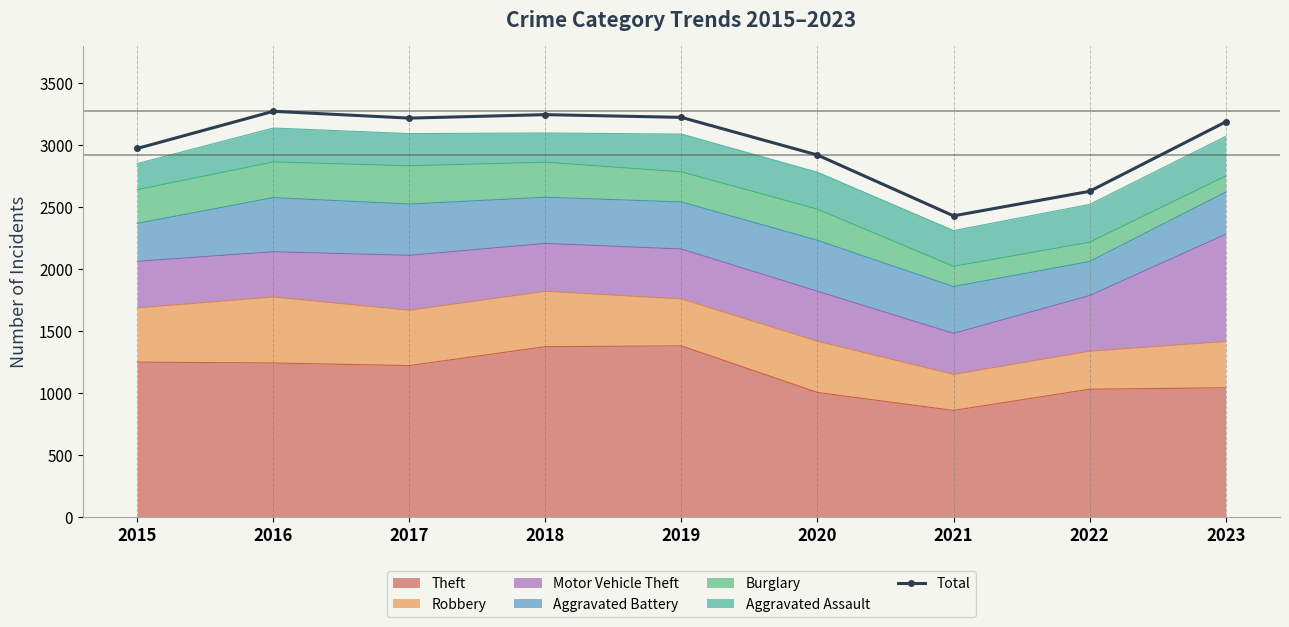

List the labels in order of value, smallest first.

2021, 2022, 2020, 2015, 2023, 2017, 2019, 2018, 2016